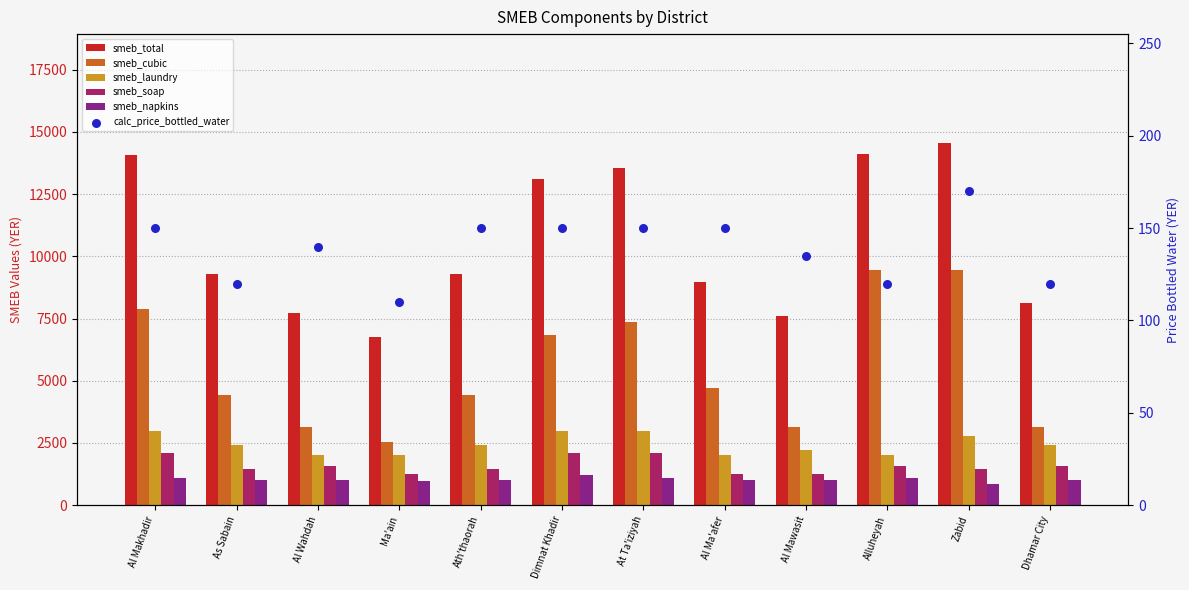

At which category is the sum across all series the highest?

Zabid